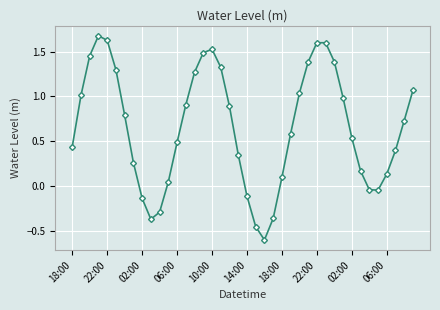

Count the number of data series in this chart.

1